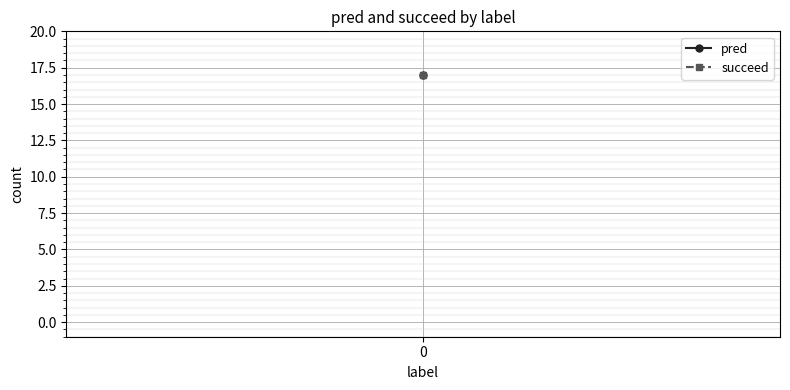

How many lines are shown in the chart?

2